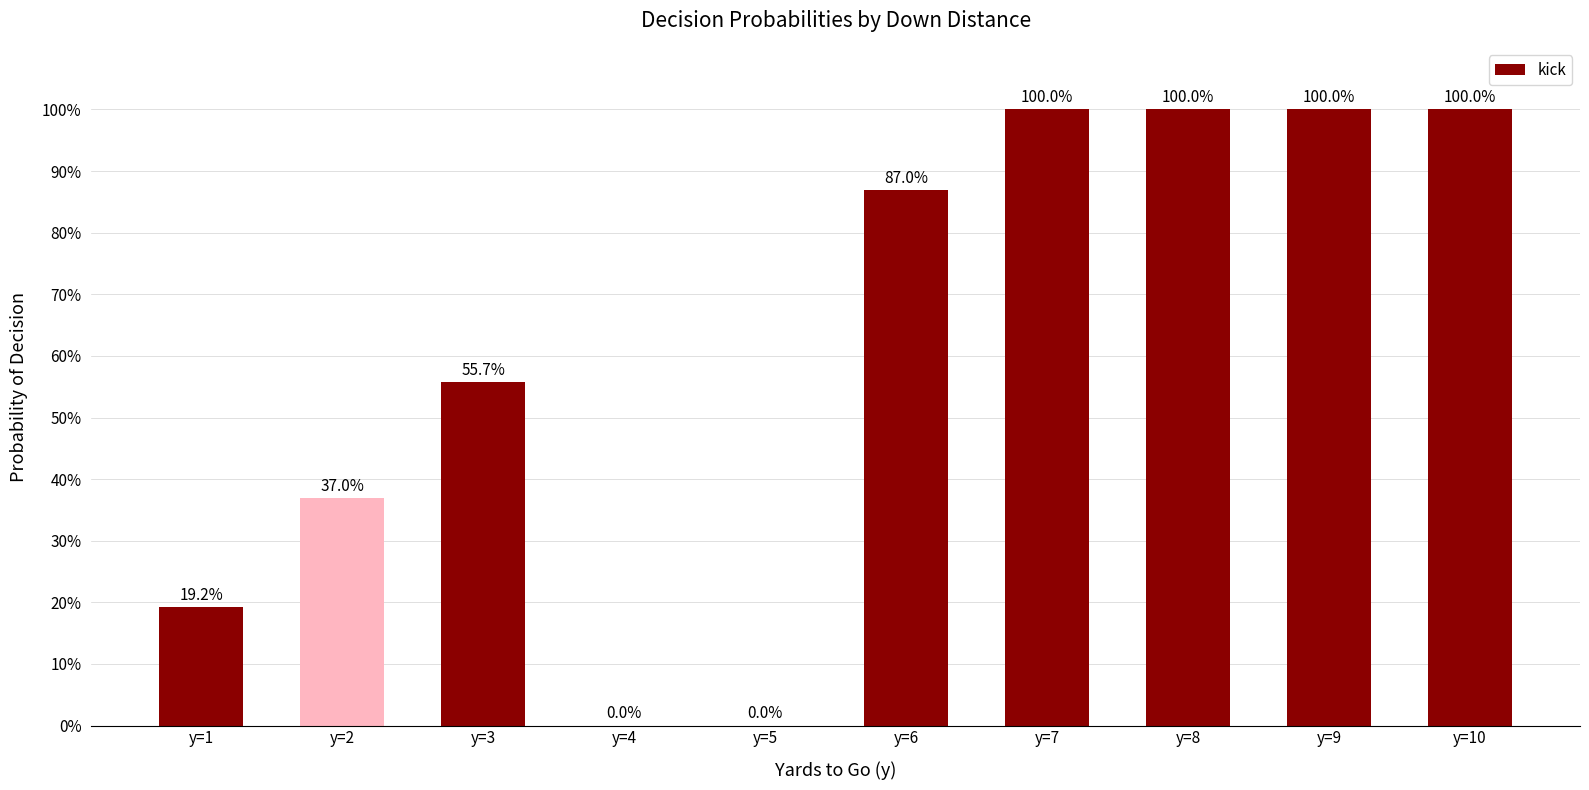

List the labels in order of value, smallest first.

y=4, y=5, y=1, y=2, y=3, y=6, y=7, y=8, y=9, y=10